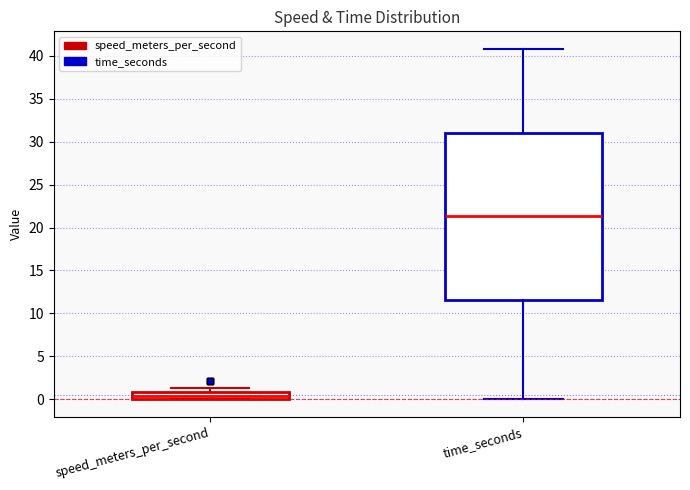

Where is the upper edge of the box for time_seconds on the y-axis? The values are not printed on the chart, so give them approximately, as read against the axis.

31.0